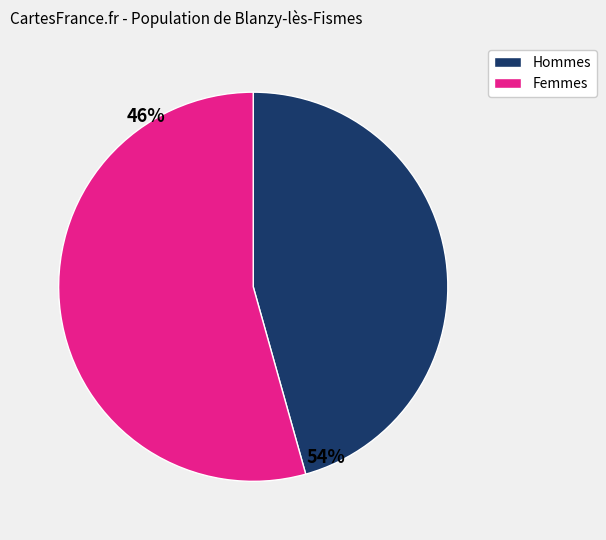

Does any single category account for the majority?

Yes